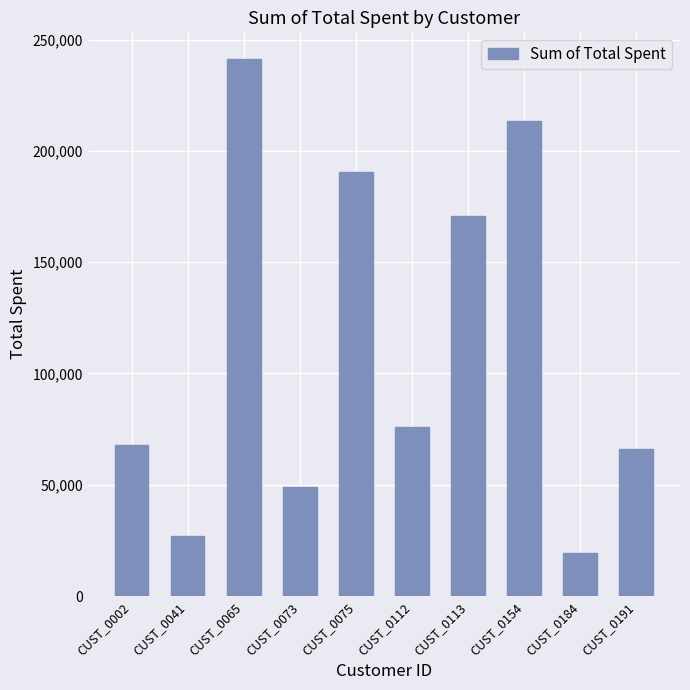

The chart shows a value of 3926.4 at CUST_0184. True or false?

False